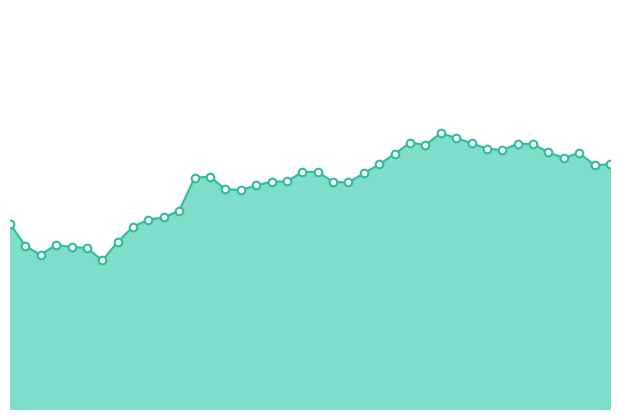

Is this an area chart (filled region under the line)?

Yes